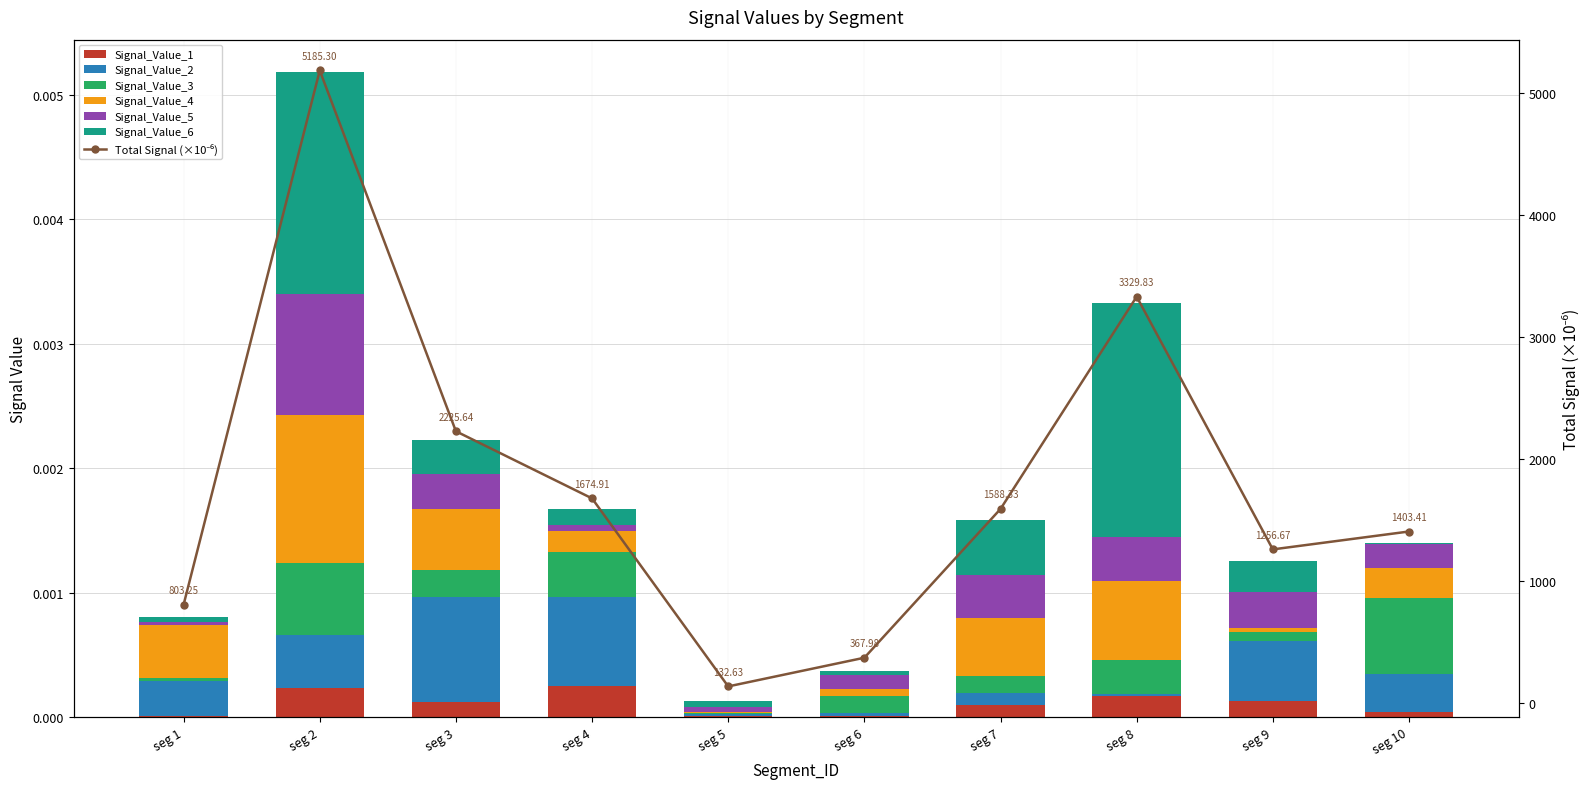

What are all the series names shown in the legend?

Signal_Value_1, Signal_Value_2, Signal_Value_3, Signal_Value_4, Signal_Value_5, Signal_Value_6